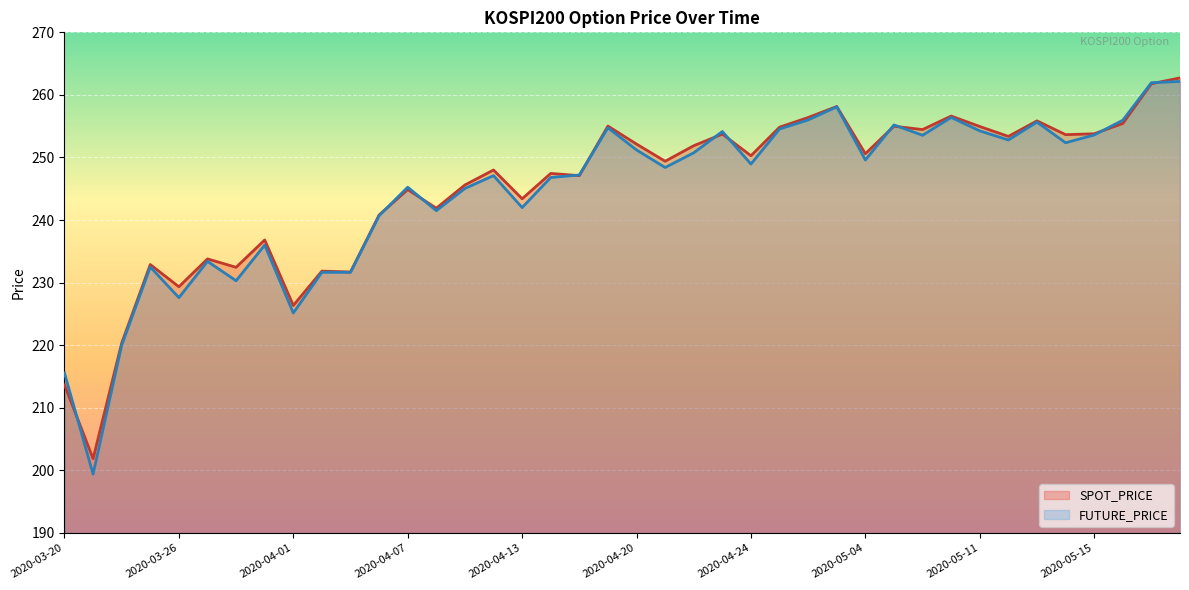

Which category has the highest value in the FUTURE_PRICE series?

2020-05-20